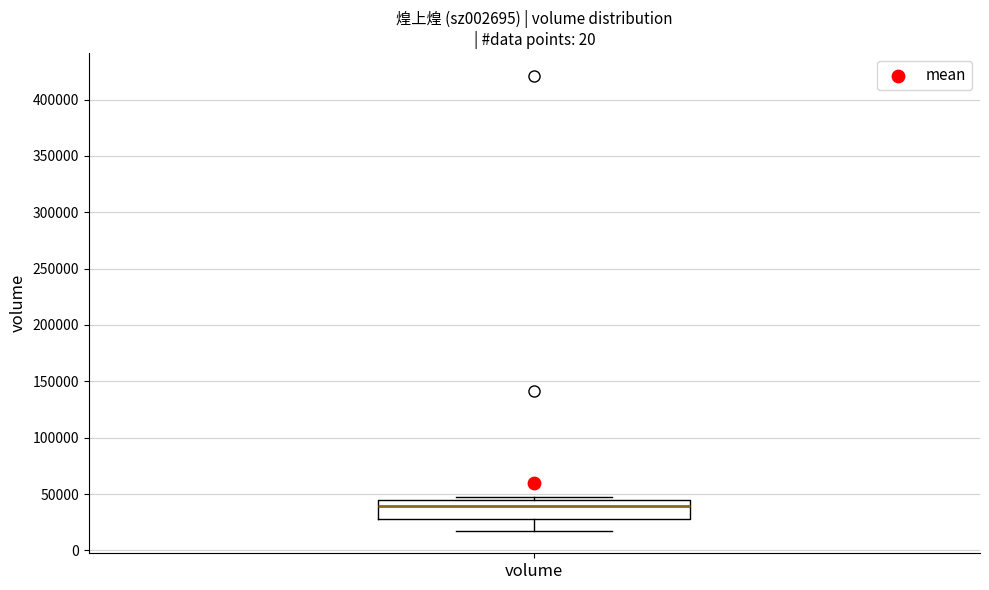

Read this box plot against the y-axis: the position of the median line, the range covered by the box, and the ends of both whiskers. The values are not printed on the chart, so give them approximately, as read against the axis.

median 40000, box 30000 to 45000, whiskers 20000 to 50000